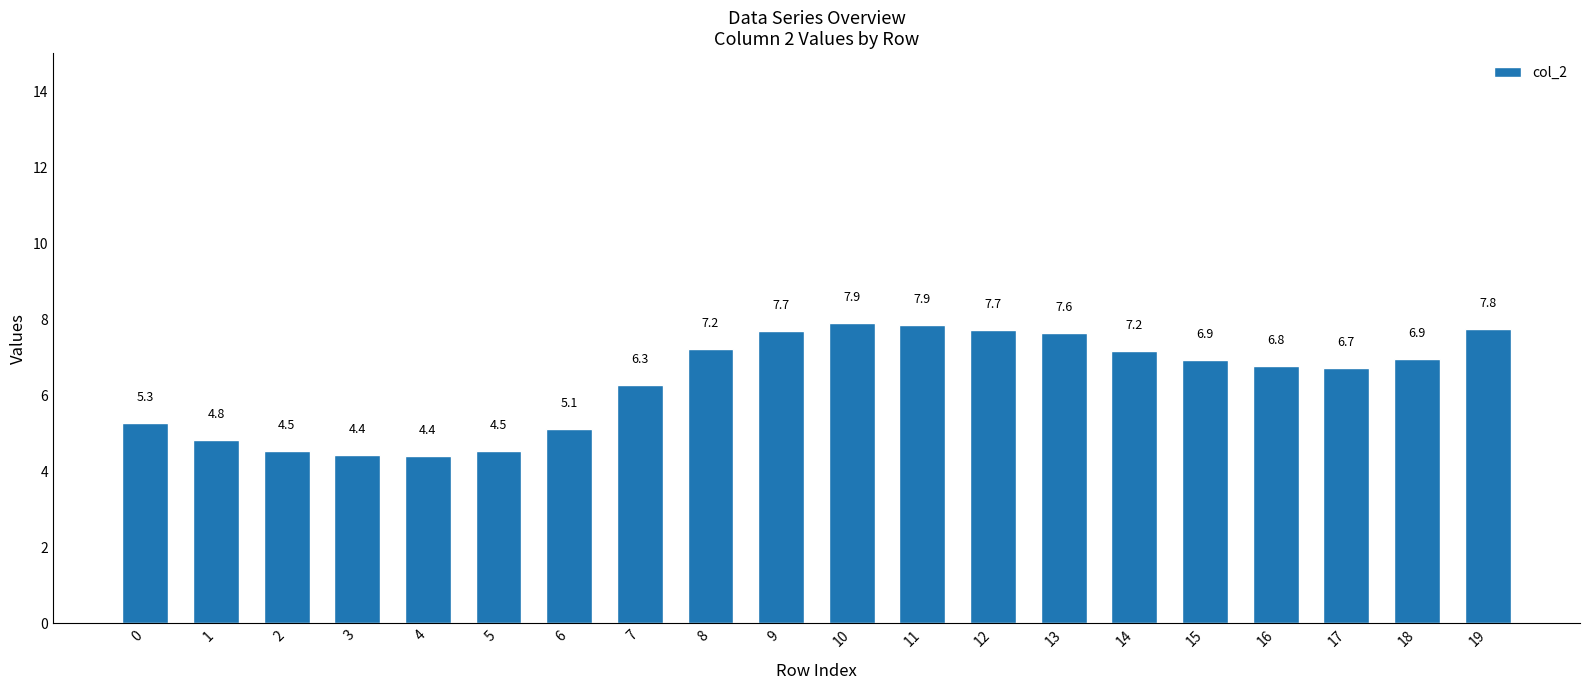

How many bars are there in total?

20